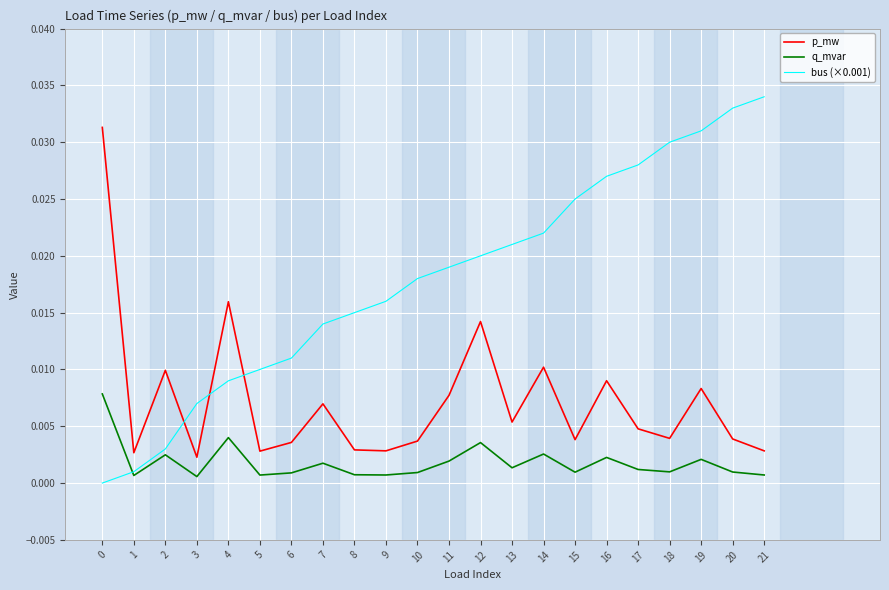

Which series has the widest spread of values?

bus (×0.001)